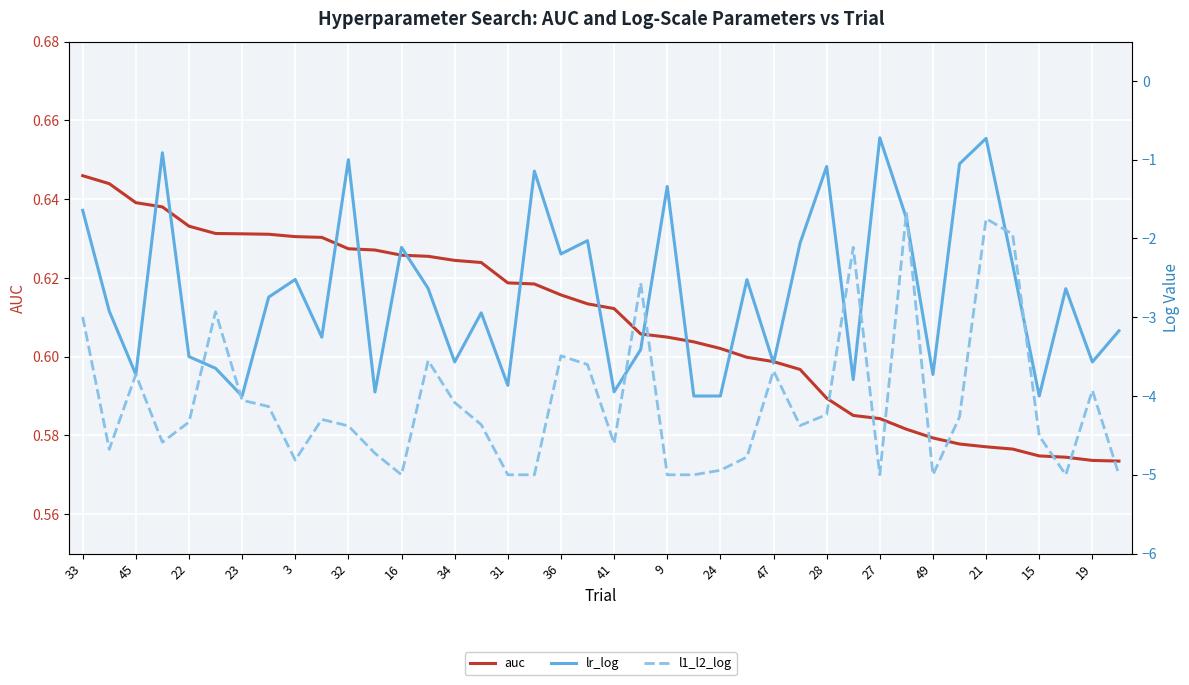

True or false: lr_log and auc intersect in this chart.

False